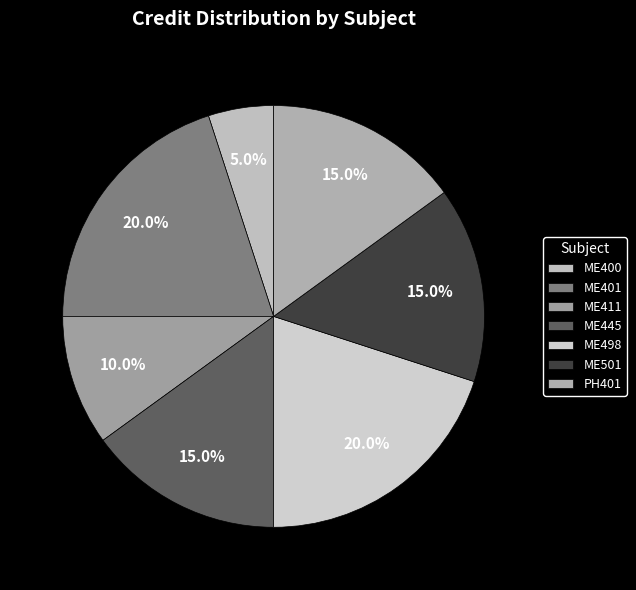

Count the number of slices in the pie.

7